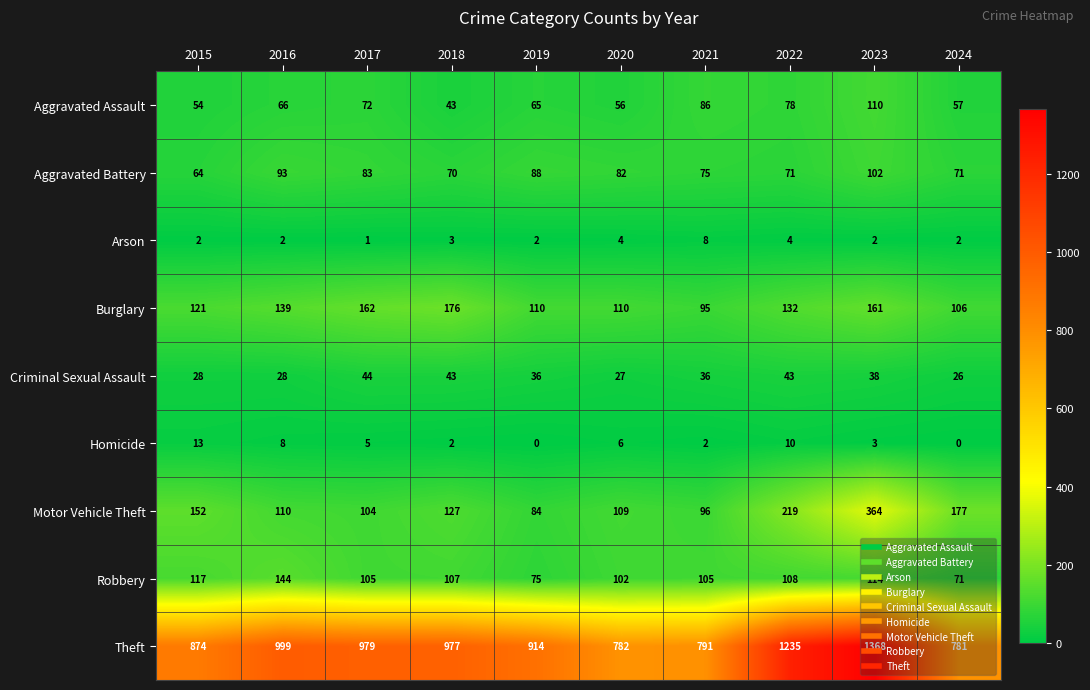

Read the Criminal Sexual Assault value at 2024, to the nearest 10.

30